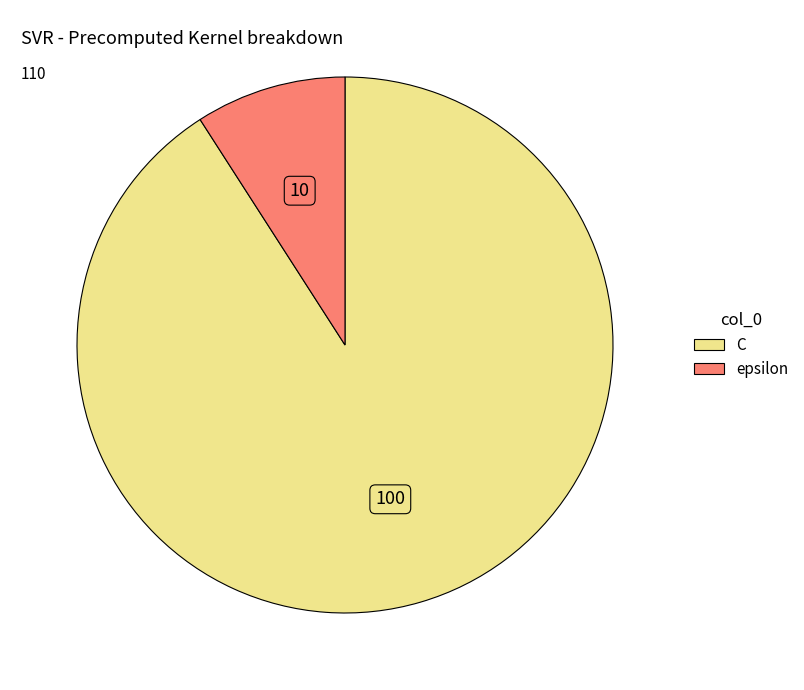

Is there any slice that represents more than half of the pie?

Yes